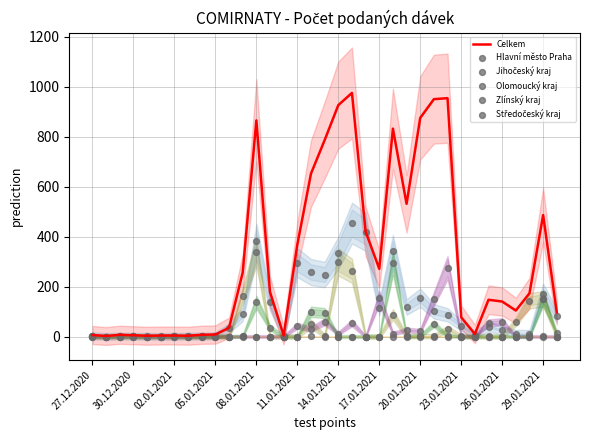

At which category is the sum across all series the highest?

19